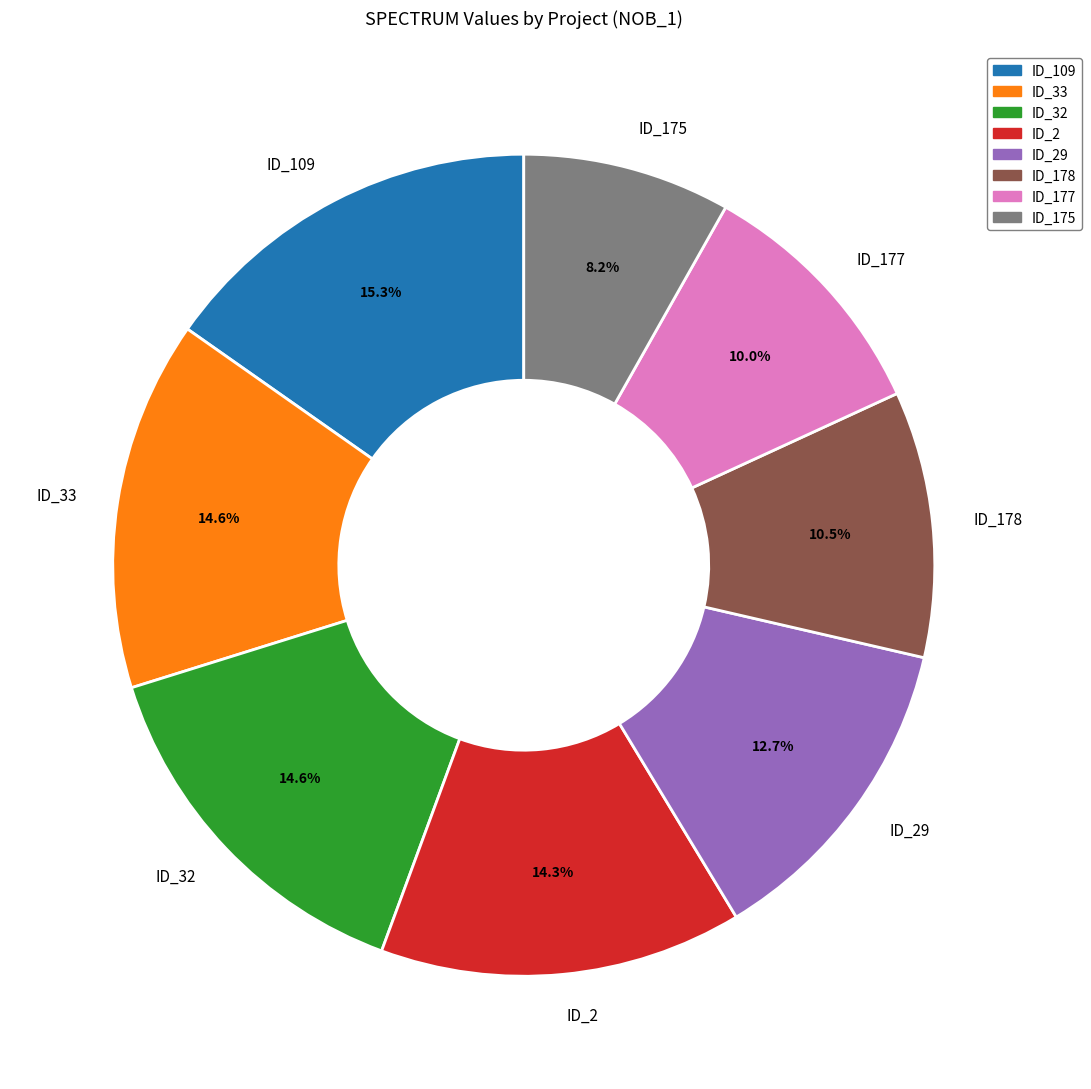

Is ID_33 the majority of the pie?

No